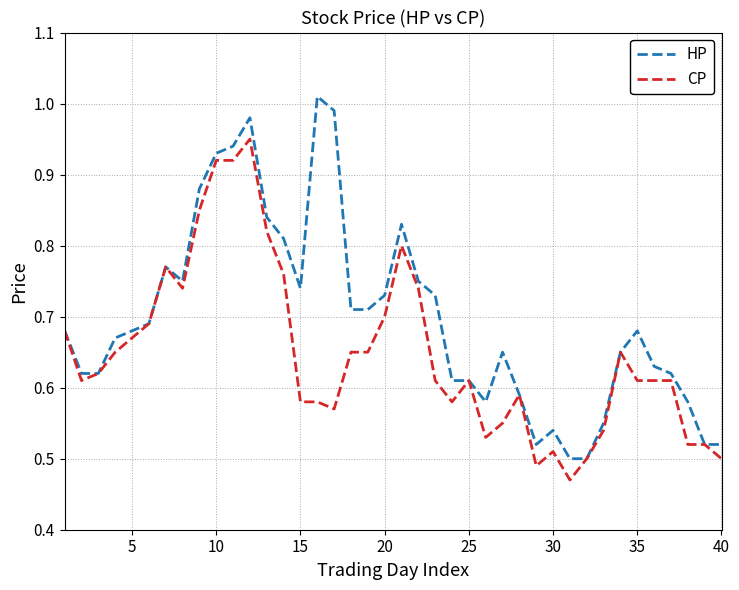

Rank the series by their maximum value, from highest to lowest.

HP, CP